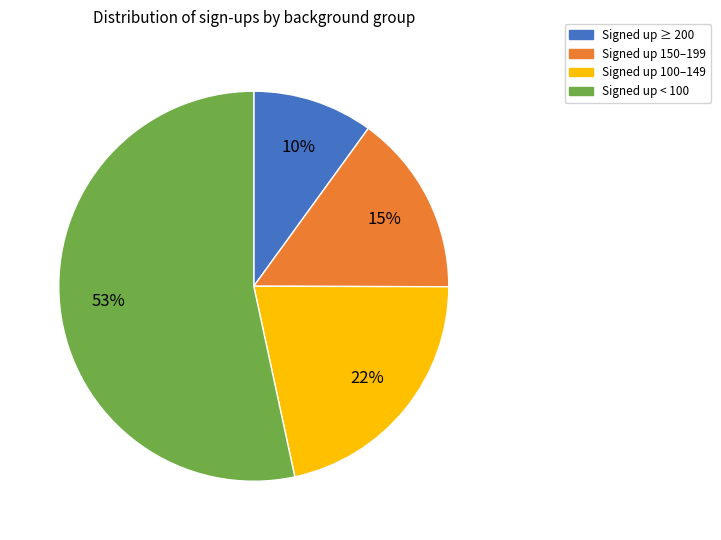

Rank the categories by value from lowest to highest.

Signed up ≥ 200, Signed up 150–199, Signed up 100–149, Signed up < 100